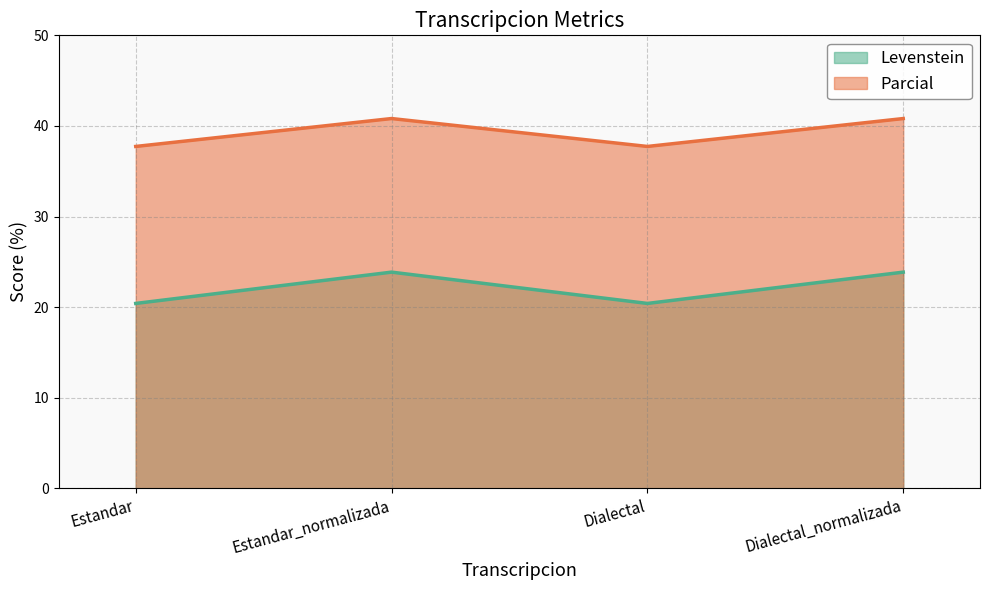

True or false: Levenstein and Parcial intersect in this chart.

False